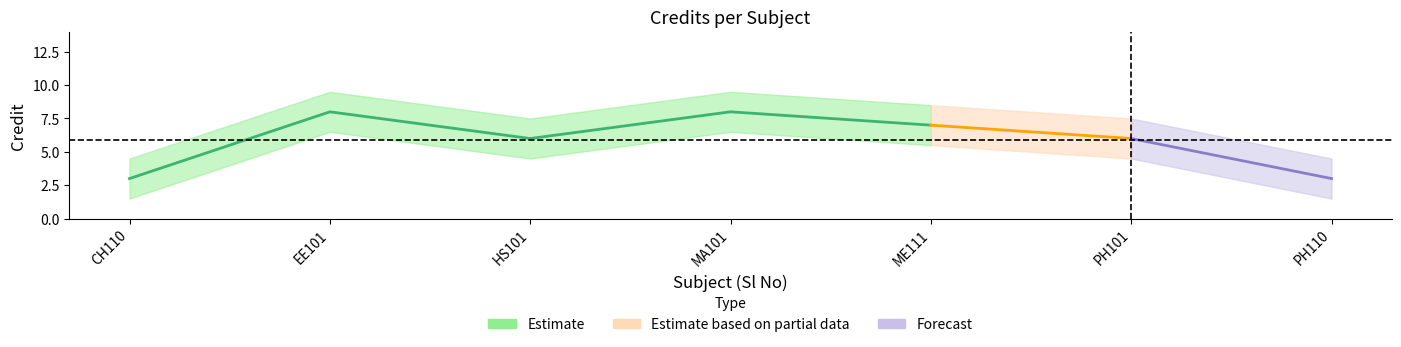

The chart shows a value of 6 at 7. True or false?

True